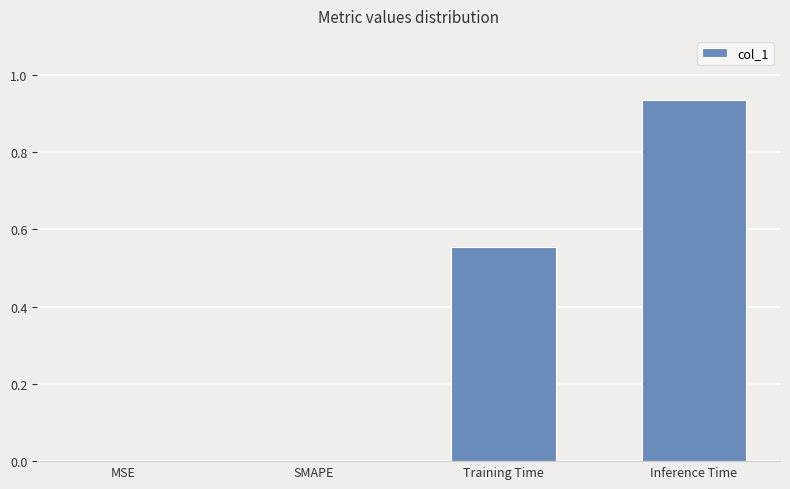

The chart shows a value of 0.3 at Training Time. True or false?

False